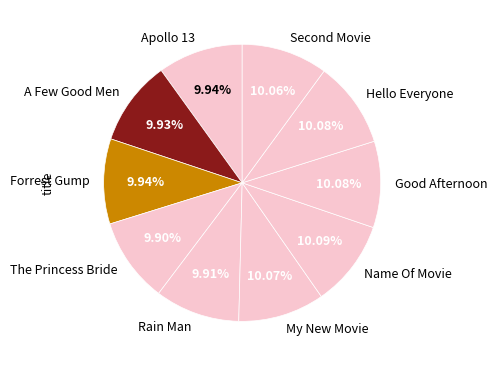

The Name Of Movie slice represents 10% of the pie. True or false?

True